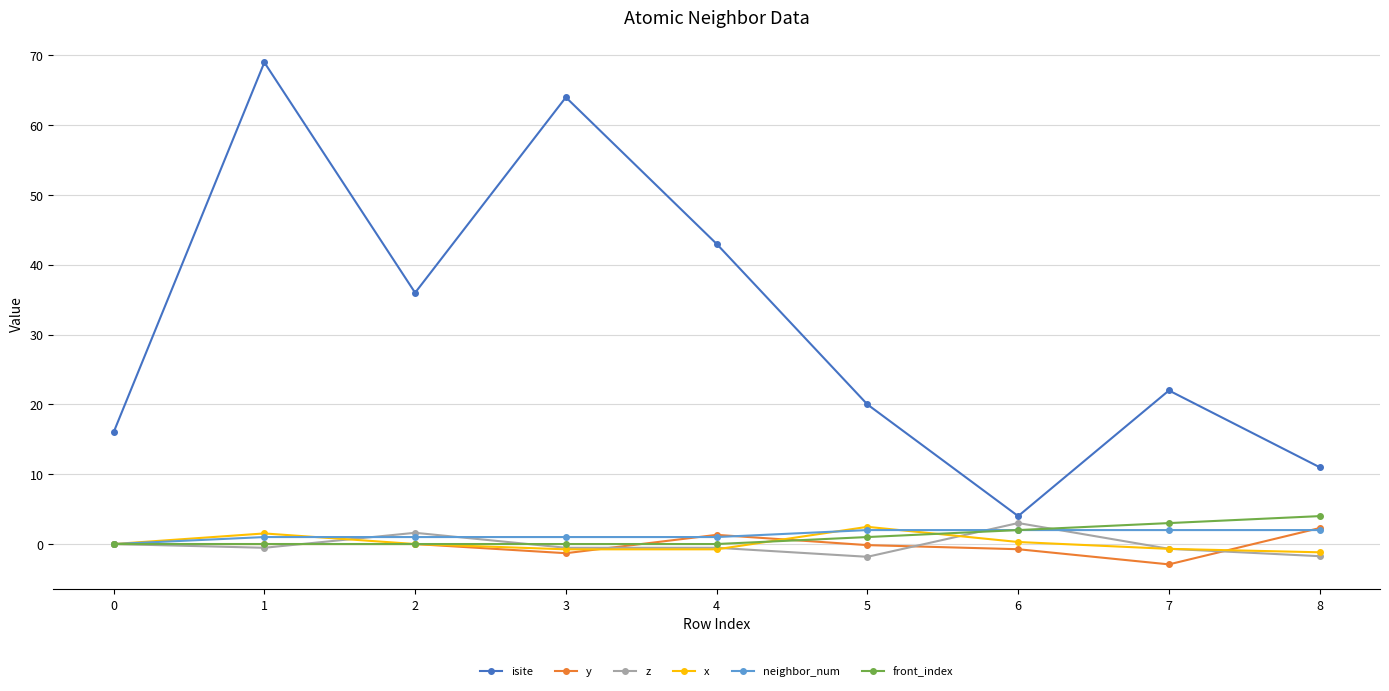

Which series has the widest spread of values?

isite